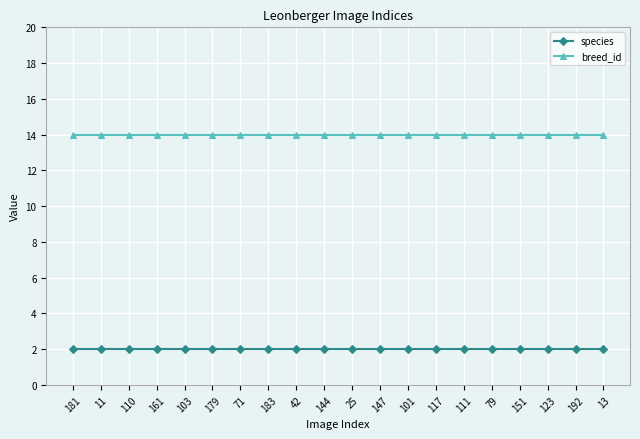

True or false: species and breed_id cross at least once.

False